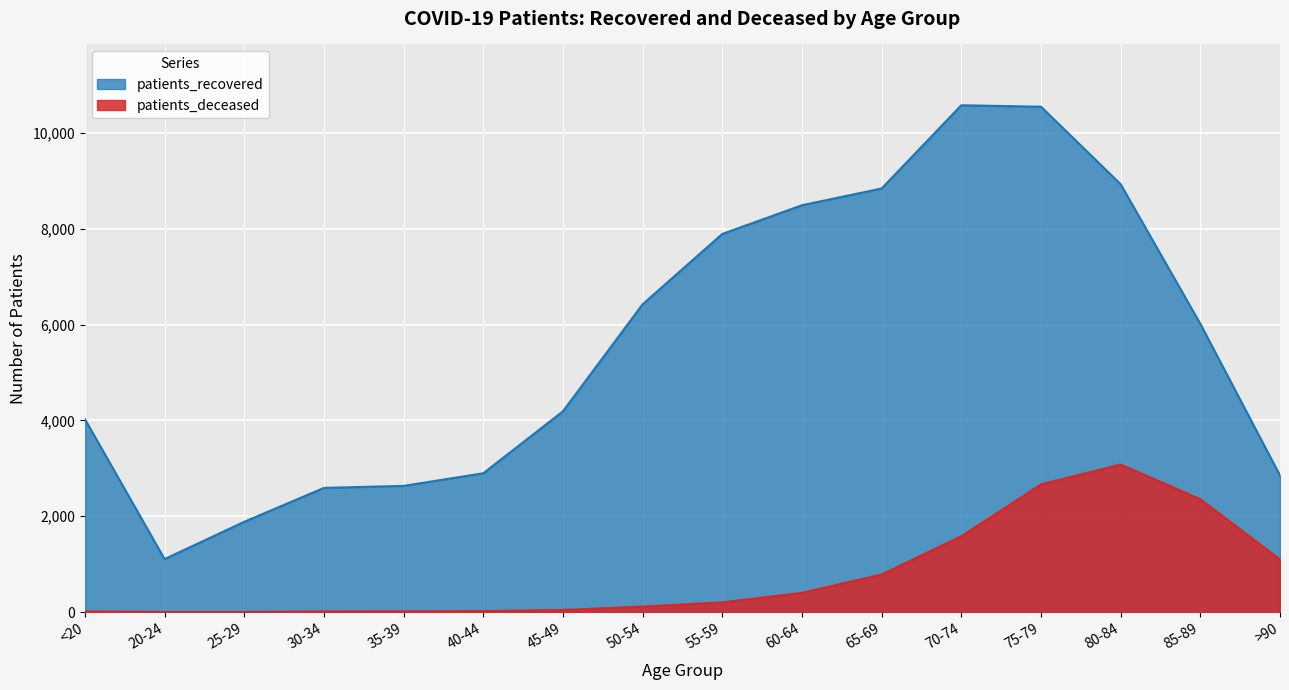

Reading left to right, transcribe all the data shown in this chart.

patients_recovered: 4025	1107	1885	2592	2634	2897	4190	6422	7889	8488	8837	10573	10543	8926	6014	2851
patients_deceased: 15	3	3	15	17	22	45	116	203	403	785	1583	2665	3080	2356	1099